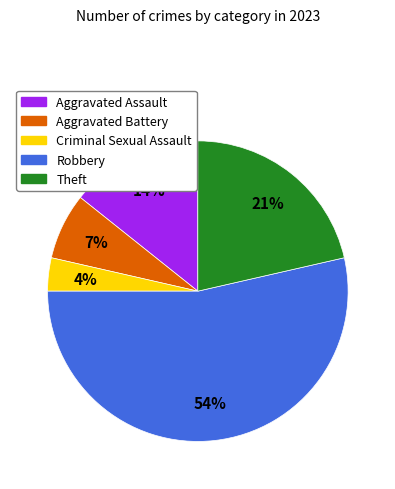

What is the ratio of the value at Theft to the value at Aggravated Battery?

3.0